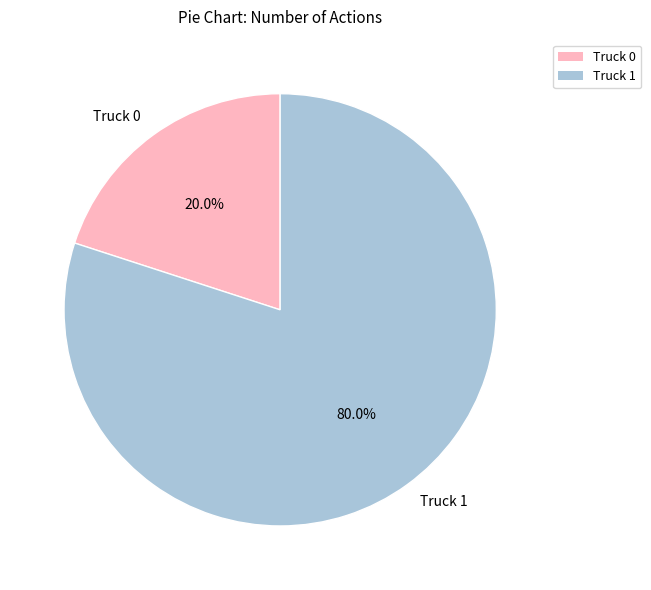

To the nearest percent, what is the difference between the Truck 1 and Truck 0 slice percentages?

60%